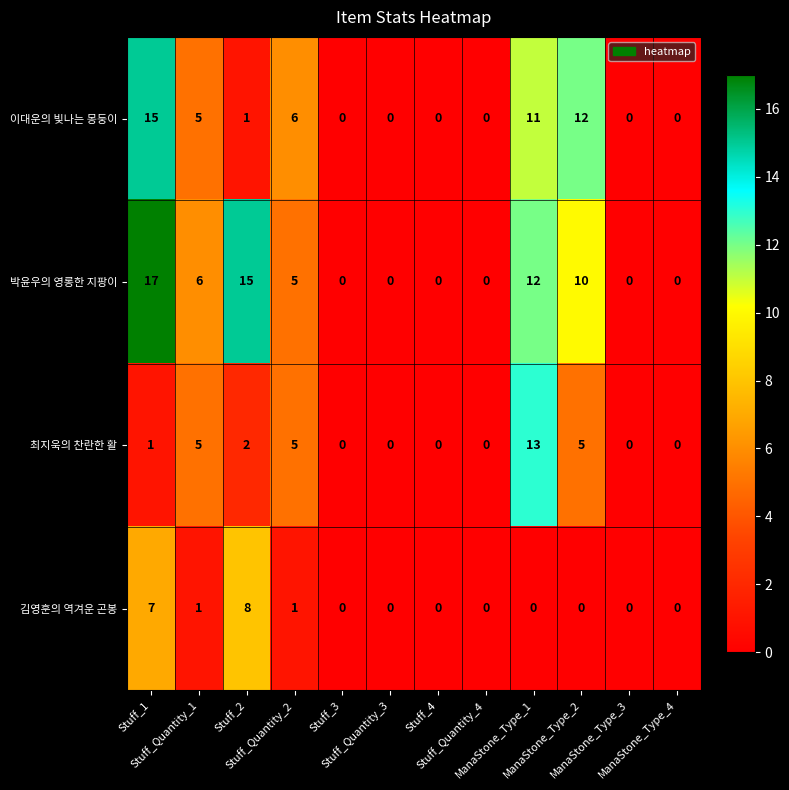

List the series in order of their peak value, lowest first.

김영훈의 역겨운 곤봉, 최지욱의 찬란한 활, 이대운의 빛나는 몽둥이, 박윤우의 영롱한 지팡이